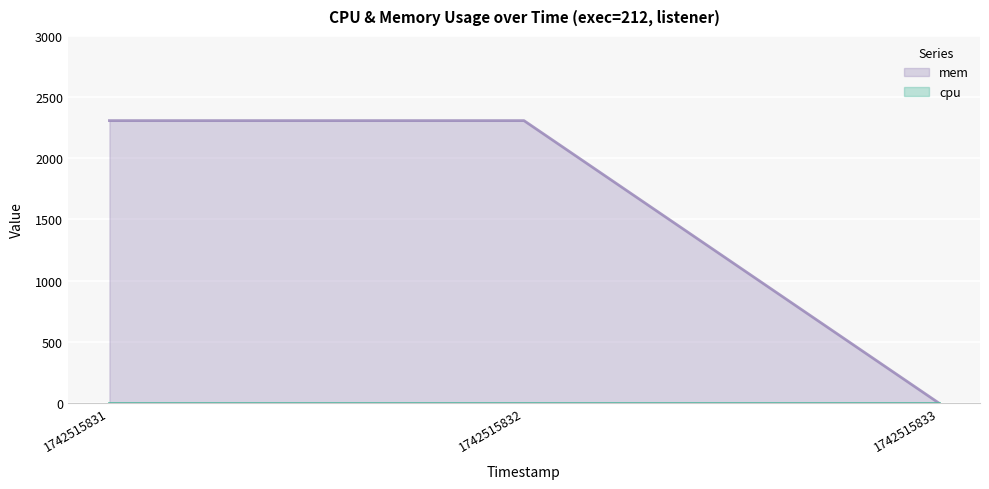

List the labels in order of value, smallest first.

1742515833, 1742515831, 1742515832